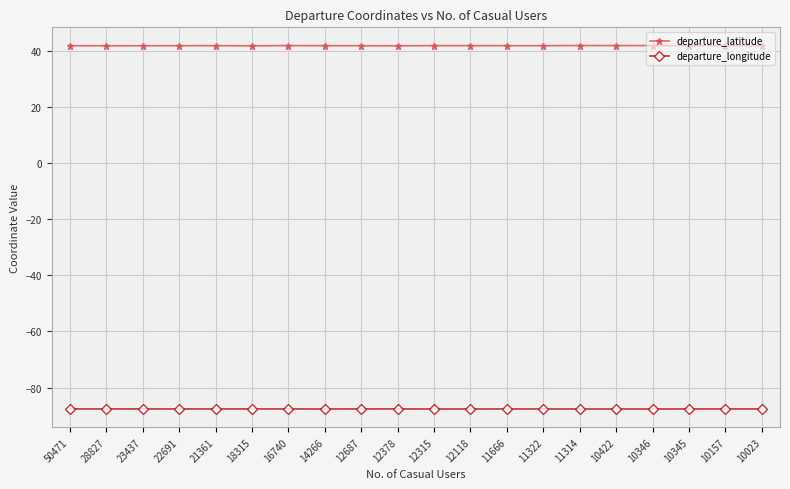

Which series has the largest total across all categories?

departure_latitude